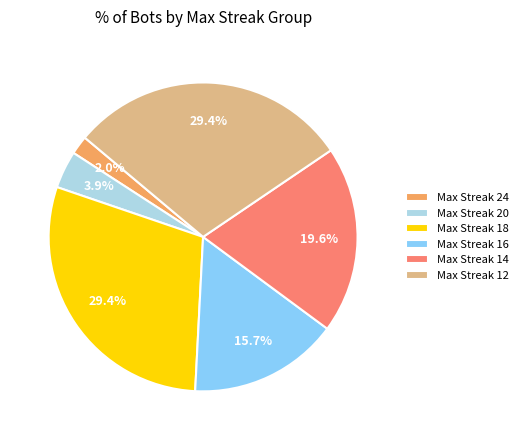

Does any single category account for the majority?

No